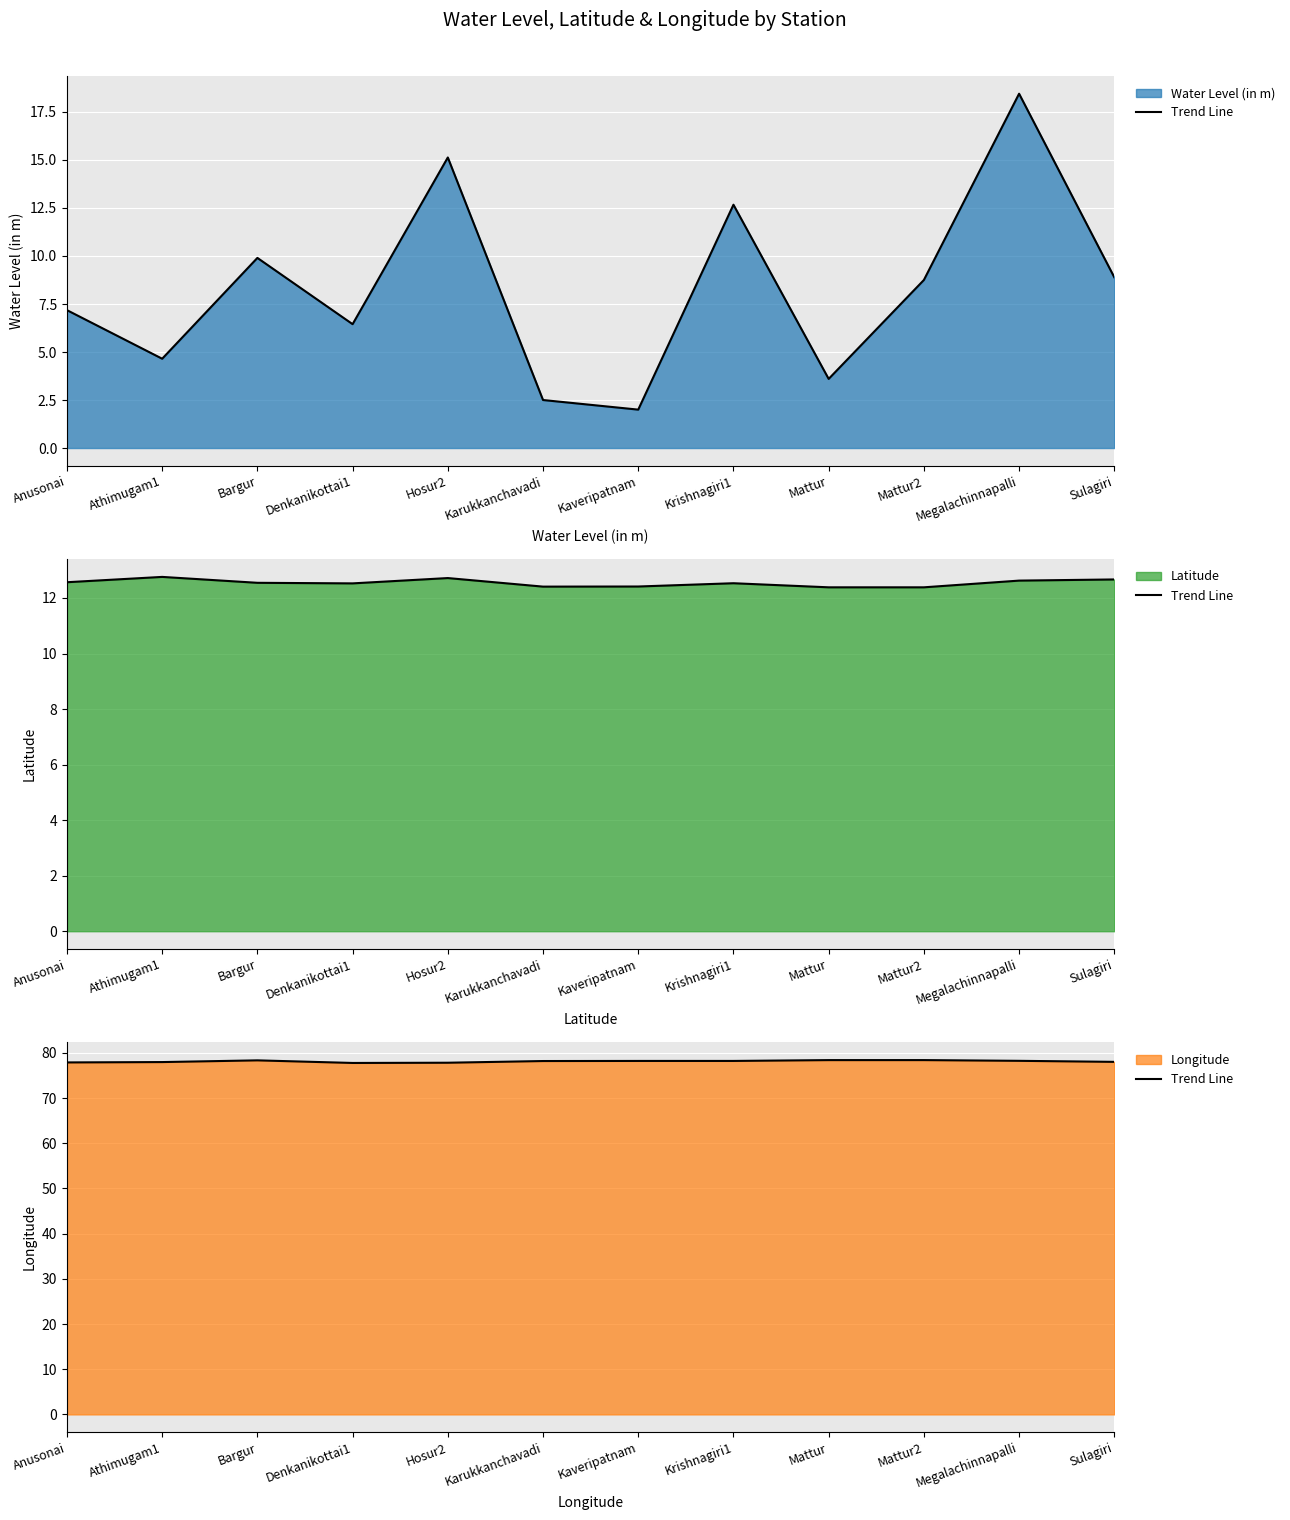

What is the difference between the maximum and second lowest values?

0.6